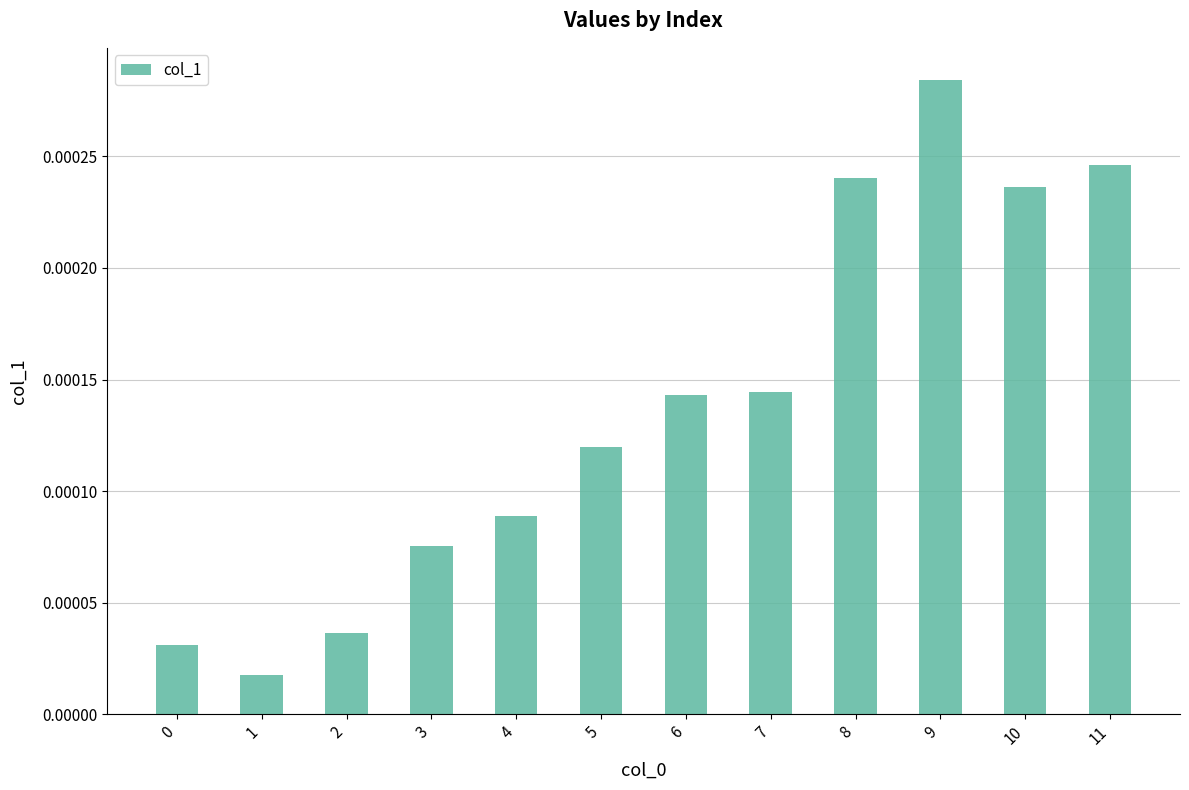

Count the number of data series in this chart.

1